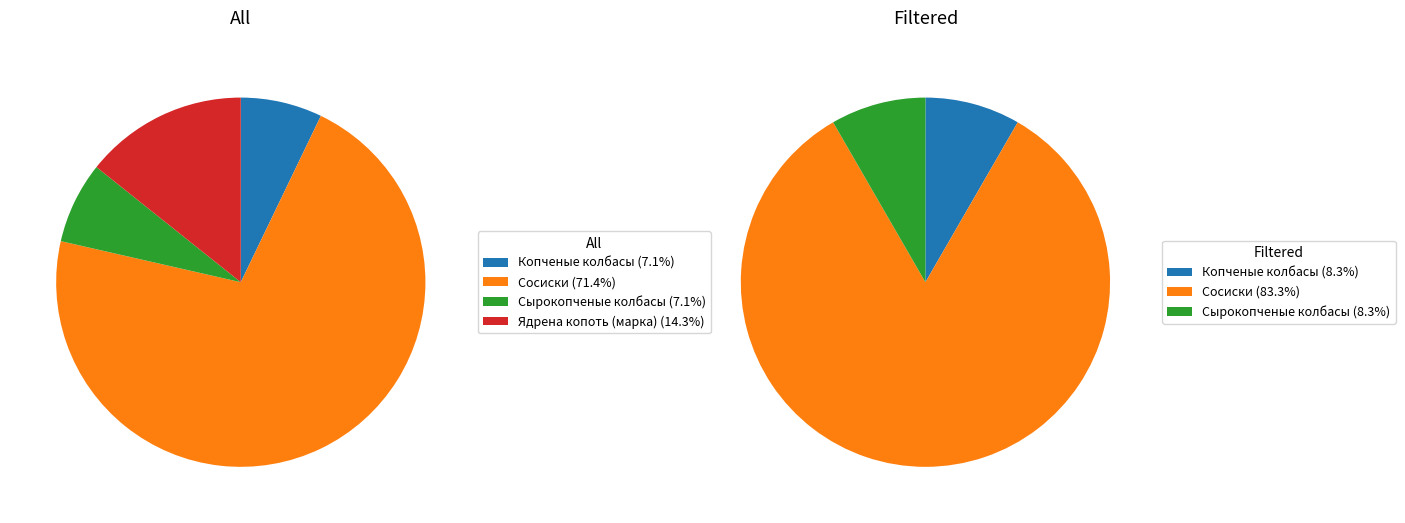

True or false: Ядрена копоть accounts for 5% of the total.

False